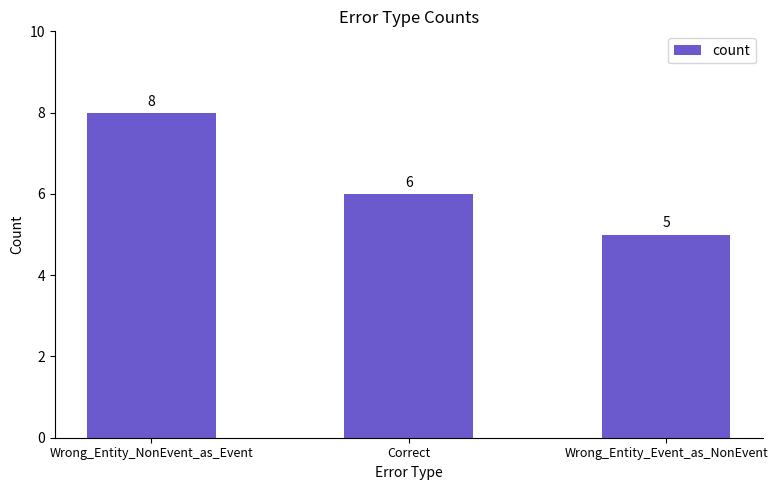

What is the average value?

6